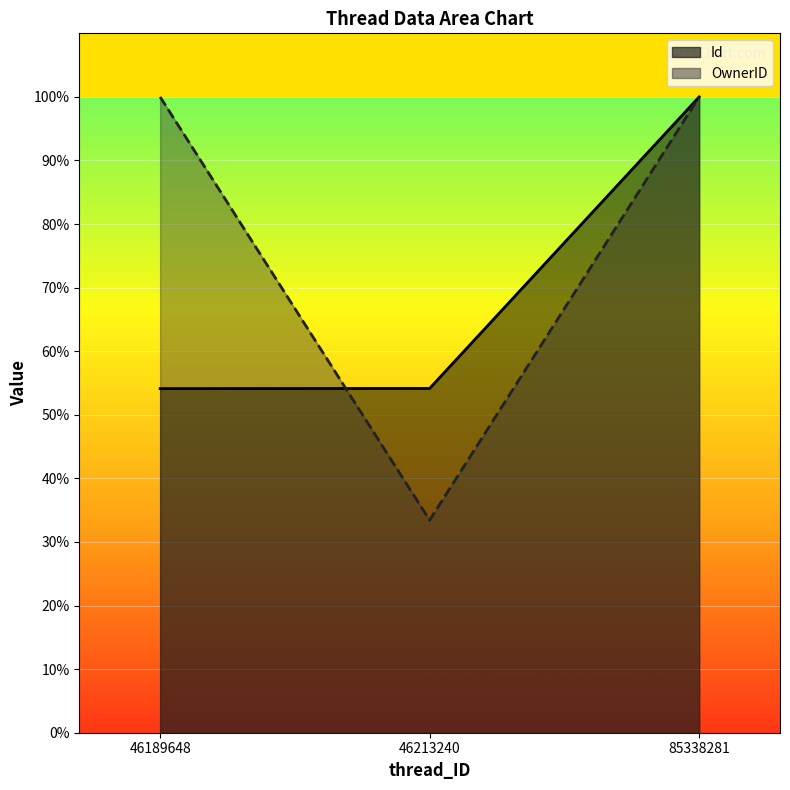

What is the difference between the highest and lowest values at 46189648?

45.9